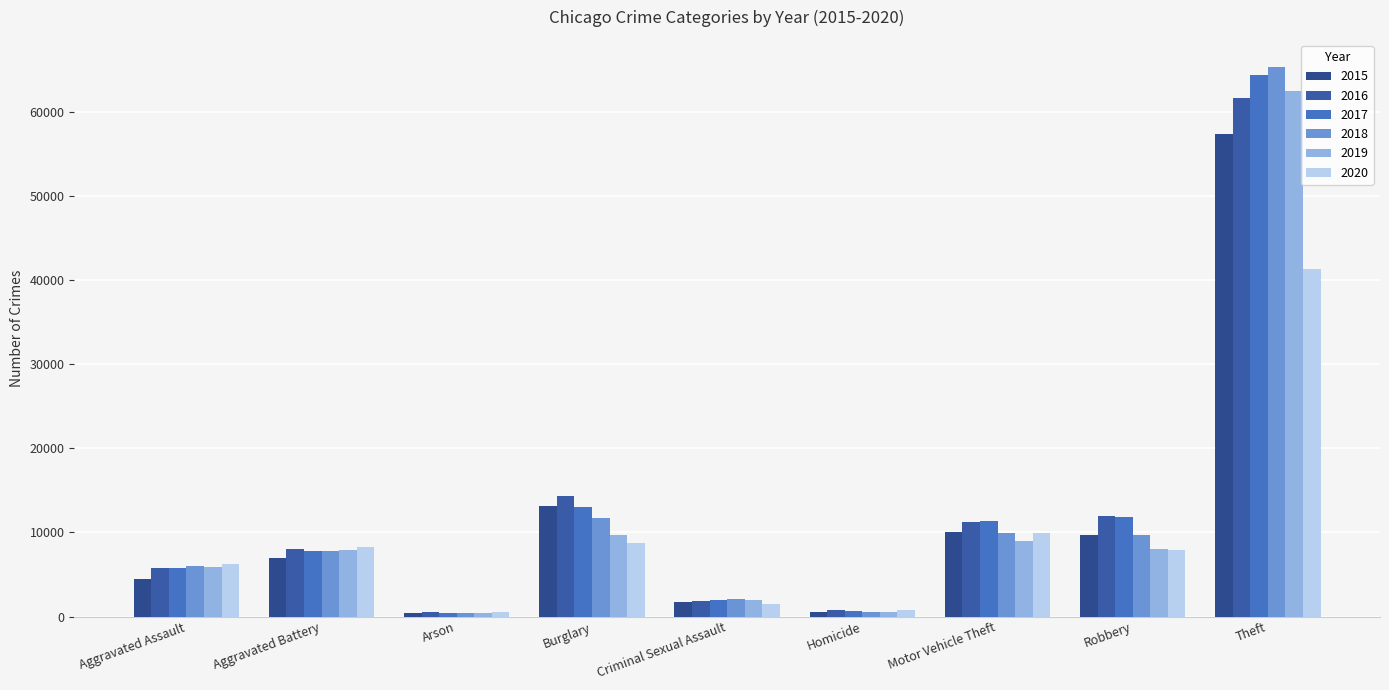

Which has a higher value, Motor Vehicle Theft or Homicide?

Motor Vehicle Theft